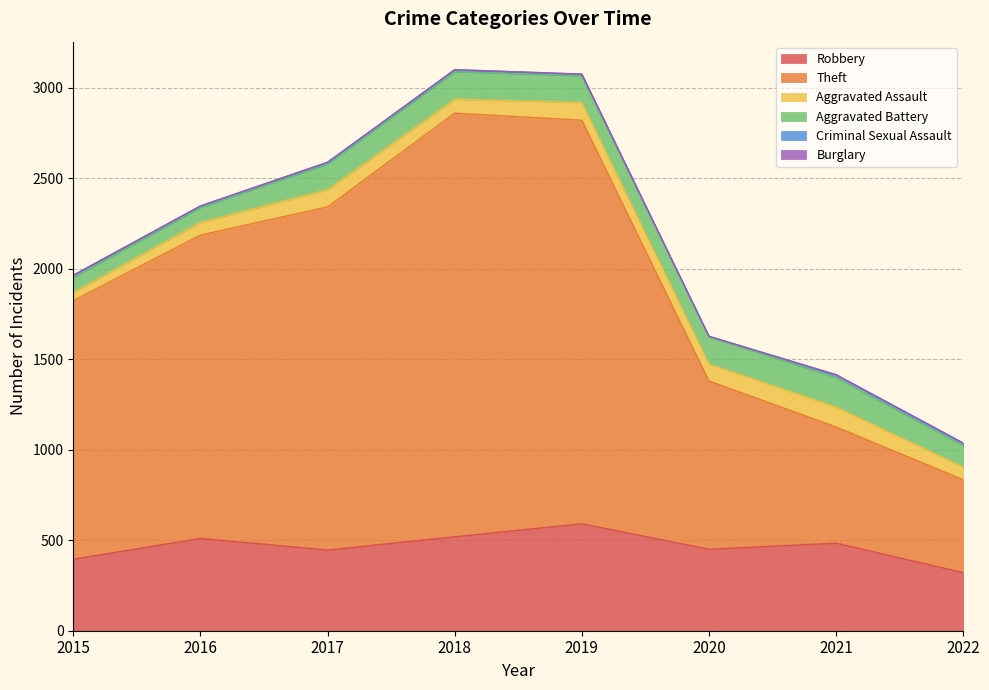

What are all the series names shown in the legend?

Robbery, Theft, Aggravated Assault, Aggravated Battery, Criminal Sexual Assault, Burglary